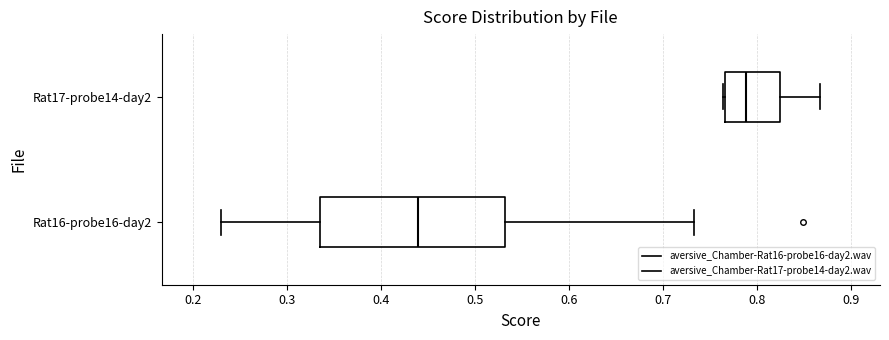

Reading bottom to top, transcribe this box plot: for each box, give where its median line is, the range the box spans, and where its two whiskers end, as read against the x-axis. The values are not printed on the chart, so give them approximately, as read against the axis.

Rat16-probe16-day2: median 0.44, box 0.33 to 0.53, whiskers 0.23 to 0.73
Rat17-probe14-day2: median 0.79, box 0.77 to 0.82, whiskers 0.76 to 0.87